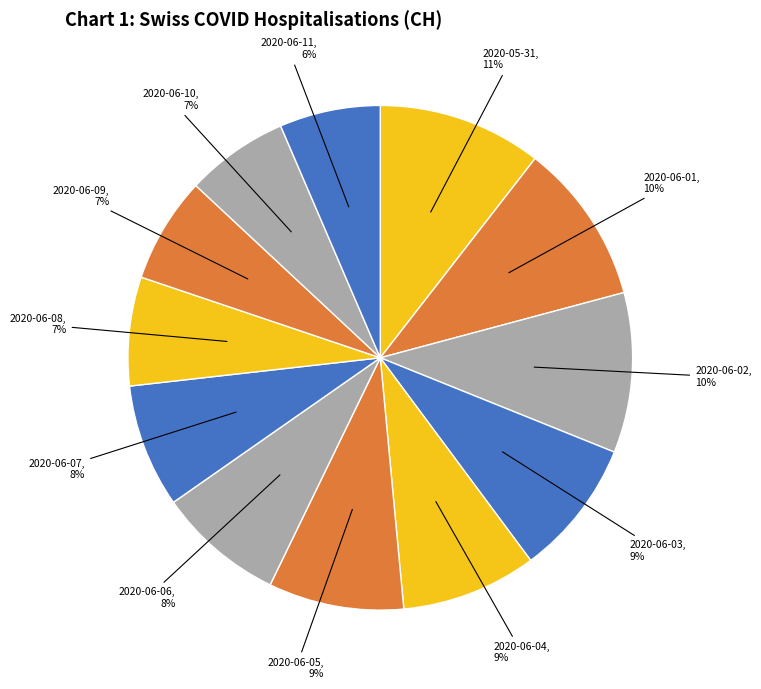

To the nearest percent, what percentage of the pie is 2020-06-02?

10%